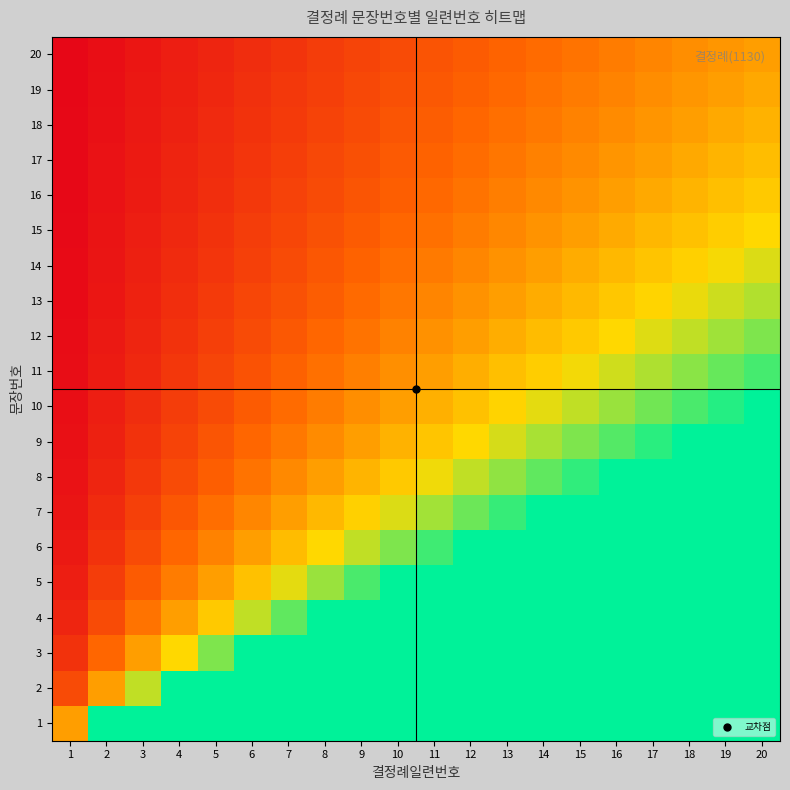

Reading right to left, extract all data points from this chart.

1: 20=20.0	19=19.0	18=18.0	17=17.0	16=16.0	15=15.0	14=14.0	13=13.0	12=12.0	11=11.0	10=10.0	9=9.0	8=8.0	7=7.0	6=6.0	5=5.0	4=4.0	3=3.0	2=2.0	1=1.0
2: 20=10.0	19=9.5	18=9.0	17=8.5	16=8.0	15=7.5	14=7.0	13=6.5	12=6.0	11=5.5	10=5.0	9=4.5	8=4.0	7=3.5	6=3.0	5=2.5	4=2.0	3=1.5	2=1.0	1=0.5
3: 20=6.7	19=6.3	18=6.0	17=5.7	16=5.3	15=5.0	14=4.7	13=4.3	12=4.0	11=3.7	10=3.3	9=3.0	8=2.7	7=2.3	6=2.0	5=1.7	4=1.3	3=1.0	2=0.7	1=0.3
4: 20=5.0	19=4.7	18=4.5	17=4.2	16=4.0	15=3.7	14=3.5	13=3.2	12=3.0	11=2.7	10=2.5	9=2.2	8=2.0	7=1.7	6=1.5	5=1.2	4=1.0	3=0.7	2=0.5	1=0.2
5: 20=4.0	19=3.8	18=3.6	17=3.4	16=3.2	15=3.0	14=2.8	13=2.6	12=2.4	11=2.2	10=2.0	9=1.8	8=1.6	7=1.4	6=1.2	5=1.0	4=0.8	3=0.6	2=0.4	1=0.2
6: 20=3.3	19=3.2	18=3.0	17=2.8	16=2.7	15=2.5	14=2.3	13=2.2	12=2.0	11=1.8	10=1.7	9=1.5	8=1.3	7=1.2	6=1.0	5=0.8	4=0.7	3=0.5	2=0.3	1=0.2
7: 20=2.9	19=2.7	18=2.6	17=2.4	16=2.3	15=2.1	14=2.0	13=1.9	12=1.7	11=1.6	10=1.4	9=1.3	8=1.1	7=1.0	6=0.9	5=0.7	4=0.6	3=0.4	2=0.3	1=0.1
8: 20=2.5	19=2.4	18=2.2	17=2.1	16=2.0	15=1.9	14=1.7	13=1.6	12=1.5	11=1.4	10=1.2	9=1.1	8=1.0	7=0.9	6=0.7	5=0.6	4=0.5	3=0.4	2=0.2	1=0.1
9: 20=2.2	19=2.1	18=2.0	17=1.9	16=1.8	15=1.7	14=1.6	13=1.4	12=1.3	11=1.2	10=1.1	9=1.0	8=0.9	7=0.8	6=0.7	5=0.6	4=0.4	3=0.3	2=0.2	1=0.1
10: 20=2.0	19=1.9	18=1.8	17=1.7	16=1.6	15=1.5	14=1.4	13=1.3	12=1.2	11=1.1	10=1.0	9=0.9	8=0.8	7=0.7	6=0.6	5=0.5	4=0.4	3=0.3	2=0.2	1=0.1
11: 20=1.8	19=1.7	18=1.6	17=1.5	16=1.5	15=1.4	14=1.3	13=1.2	12=1.1	11=1.0	10=0.9	9=0.8	8=0.7	7=0.6	6=0.5	5=0.5	4=0.4	3=0.3	2=0.2	1=0.1
12: 20=1.7	19=1.6	18=1.5	17=1.4	16=1.3	15=1.2	14=1.2	13=1.1	12=1.0	11=0.9	10=0.8	9=0.7	8=0.7	7=0.6	6=0.5	5=0.4	4=0.3	3=0.2	2=0.2	1=0.1
13: 20=1.5	19=1.5	18=1.4	17=1.3	16=1.2	15=1.2	14=1.1	13=1.0	12=0.9	11=0.8	10=0.8	9=0.7	8=0.6	7=0.5	6=0.5	5=0.4	4=0.3	3=0.2	2=0.2	1=0.1
14: 20=1.4	19=1.4	18=1.3	17=1.2	16=1.1	15=1.1	14=1.0	13=0.9	12=0.9	11=0.8	10=0.7	9=0.6	8=0.6	7=0.5	6=0.4	5=0.4	4=0.3	3=0.2	2=0.1	1=0.1
15: 20=1.3	19=1.3	18=1.2	17=1.1	16=1.1	15=1.0	14=0.9	13=0.9	12=0.8	11=0.7	10=0.7	9=0.6	8=0.5	7=0.5	6=0.4	5=0.3	4=0.3	3=0.2	2=0.1	1=0.1
16: 20=1.2	19=1.2	18=1.1	17=1.1	16=1.0	15=0.9	14=0.9	13=0.8	12=0.7	11=0.7	10=0.6	9=0.6	8=0.5	7=0.4	6=0.4	5=0.3	4=0.2	3=0.2	2=0.1	1=0.1
17: 20=1.2	19=1.1	18=1.1	17=1.0	16=0.9	15=0.9	14=0.8	13=0.8	12=0.7	11=0.6	10=0.6	9=0.5	8=0.5	7=0.4	6=0.4	5=0.3	4=0.2	3=0.2	2=0.1	1=0.1
18: 20=1.1	19=1.1	18=1.0	17=0.9	16=0.9	15=0.8	14=0.8	13=0.7	12=0.7	11=0.6	10=0.6	9=0.5	8=0.4	7=0.4	6=0.3	5=0.3	4=0.2	3=0.2	2=0.1	1=0.1
19: 20=1.1	19=1.0	18=0.9	17=0.9	16=0.8	15=0.8	14=0.7	13=0.7	12=0.6	11=0.6	10=0.5	9=0.5	8=0.4	7=0.4	6=0.3	5=0.3	4=0.2	3=0.2	2=0.1	1=0.1
20: 20=1.0	19=0.9	18=0.9	17=0.8	16=0.8	15=0.7	14=0.7	13=0.6	12=0.6	11=0.5	10=0.5	9=0.4	8=0.4	7=0.3	6=0.3	5=0.2	4=0.2	3=0.1	2=0.1	1=0.0